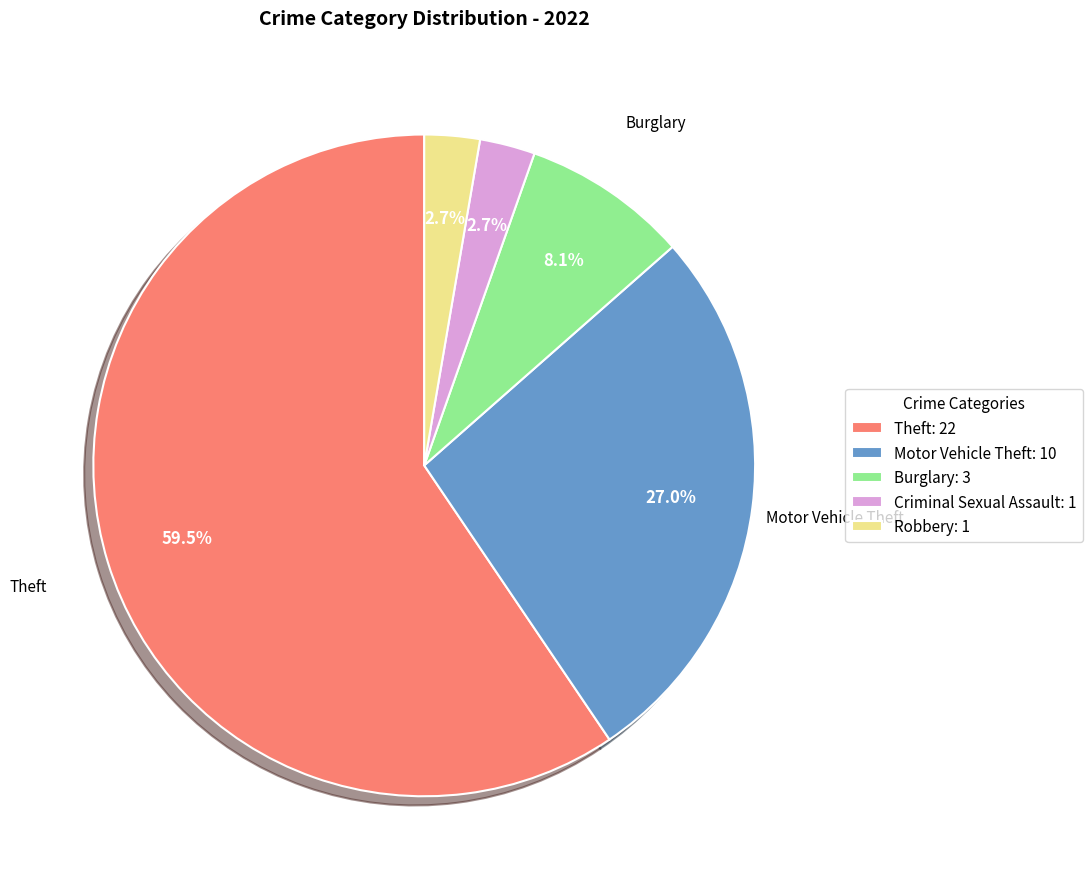

Which category has the biggest portion of the pie?

Theft: 22